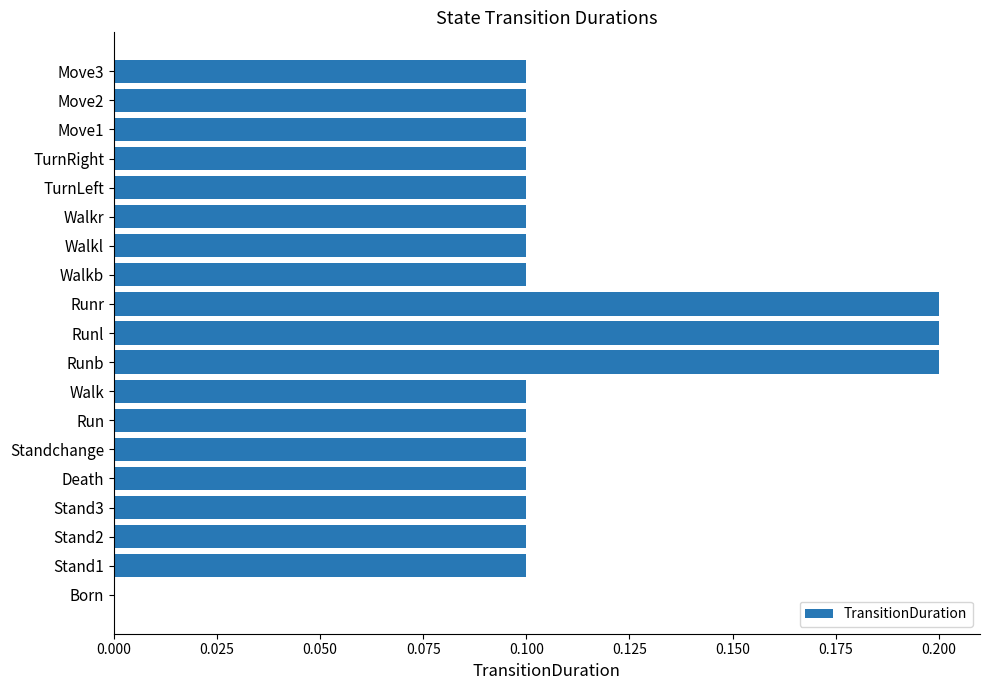

True or false: the data shows 0.1 at Move2.

True